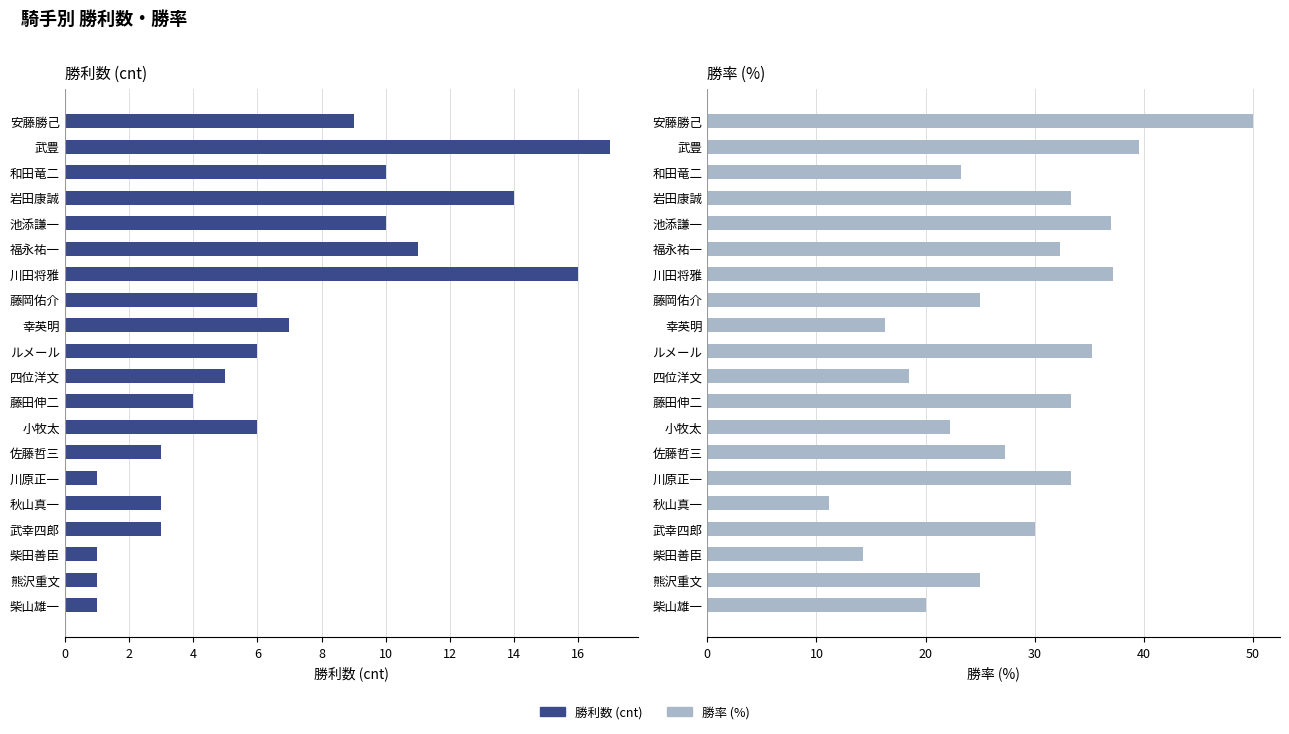

What is the difference between the highest and lowest values at 10?

21.4